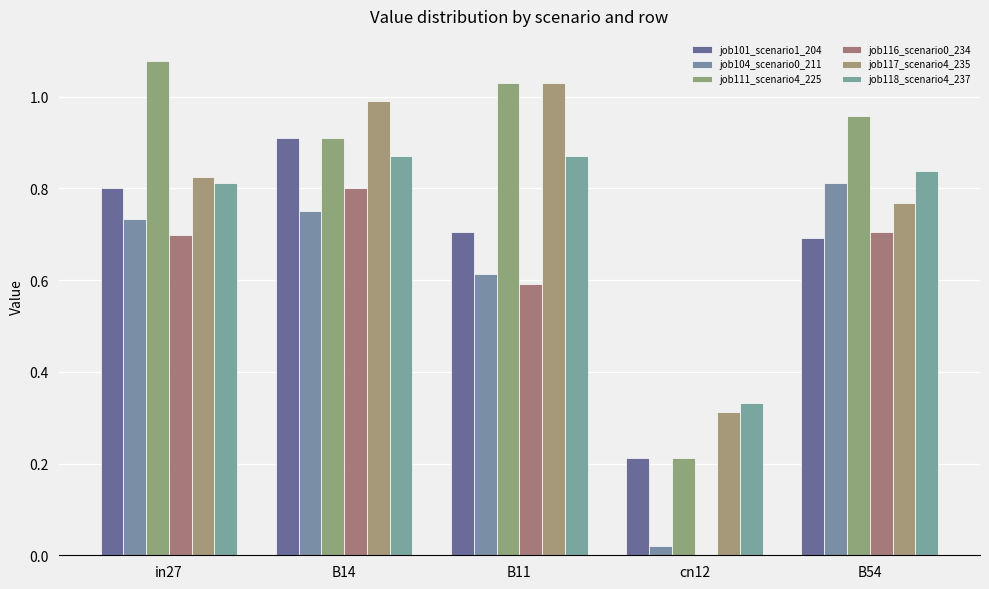

What value does the job118_scenario4_237 series have at in27?

0.8